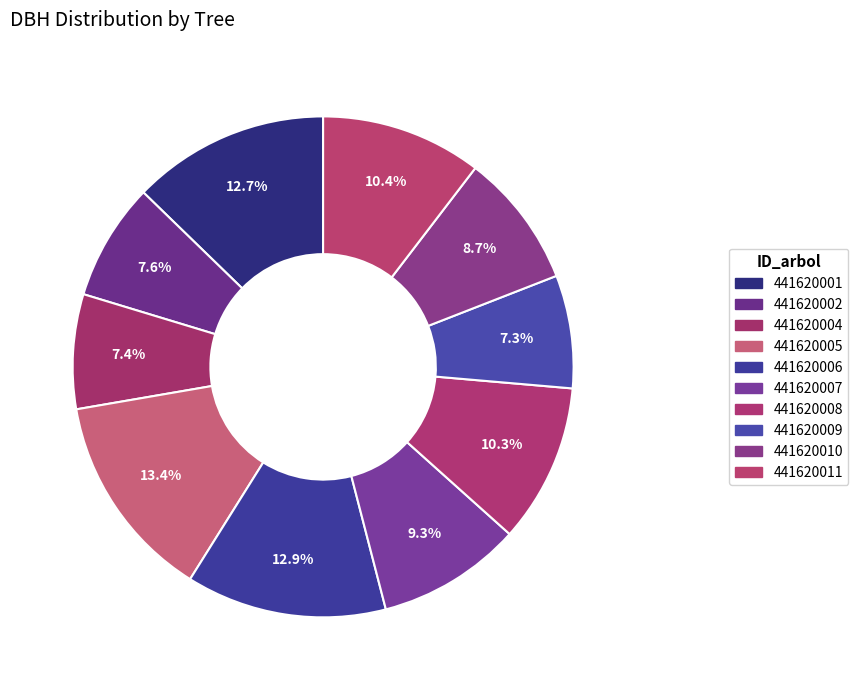

Count the number of slices in the pie.

10